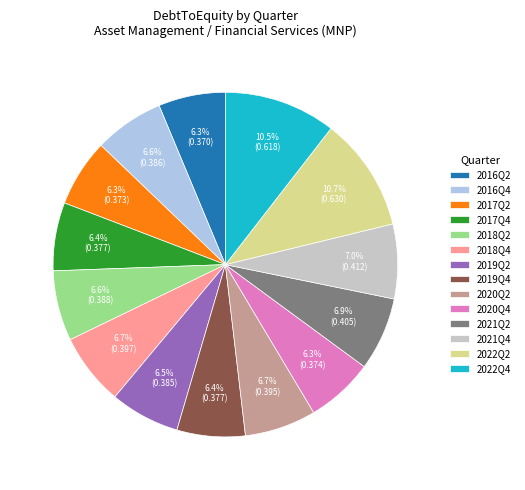

Between 2022Q2 and 2018Q2, which is larger?

2022Q2